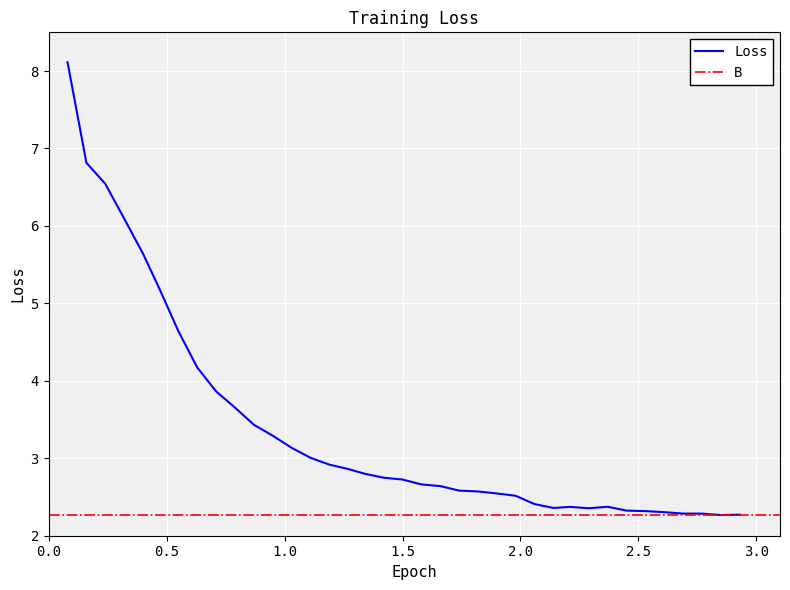

What is the minimum value for Loss?

2.3